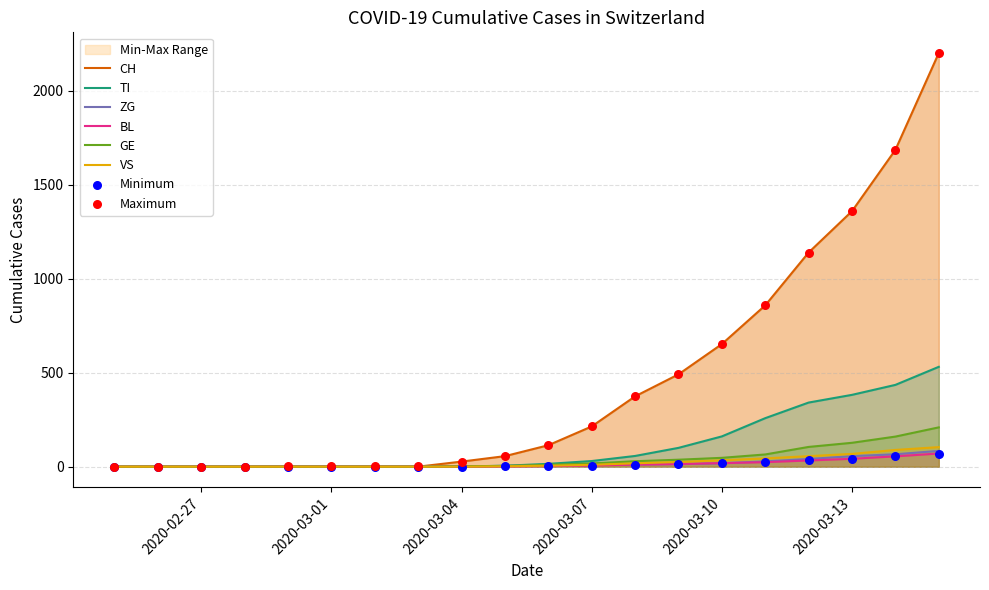

What is the total value across all series at 2020-03-13?

2034